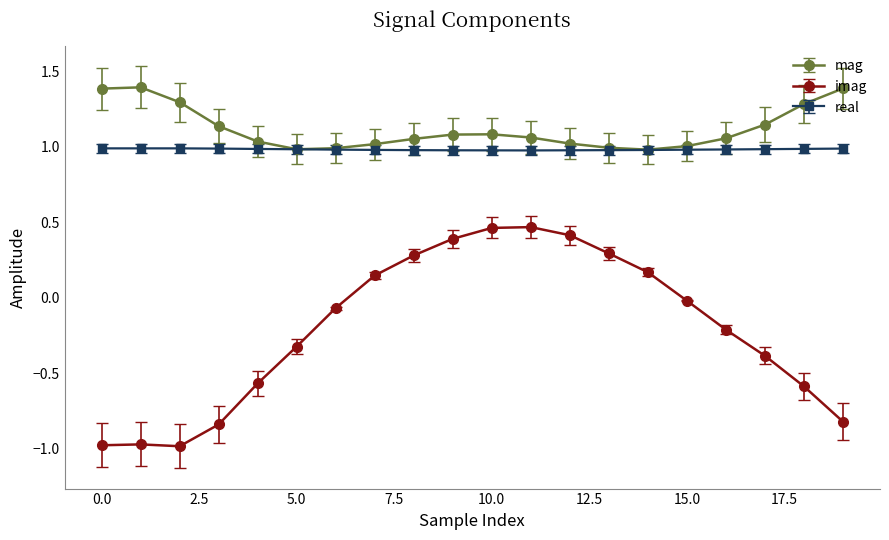

True or false: mag has more than 0 interior local peaks.

True